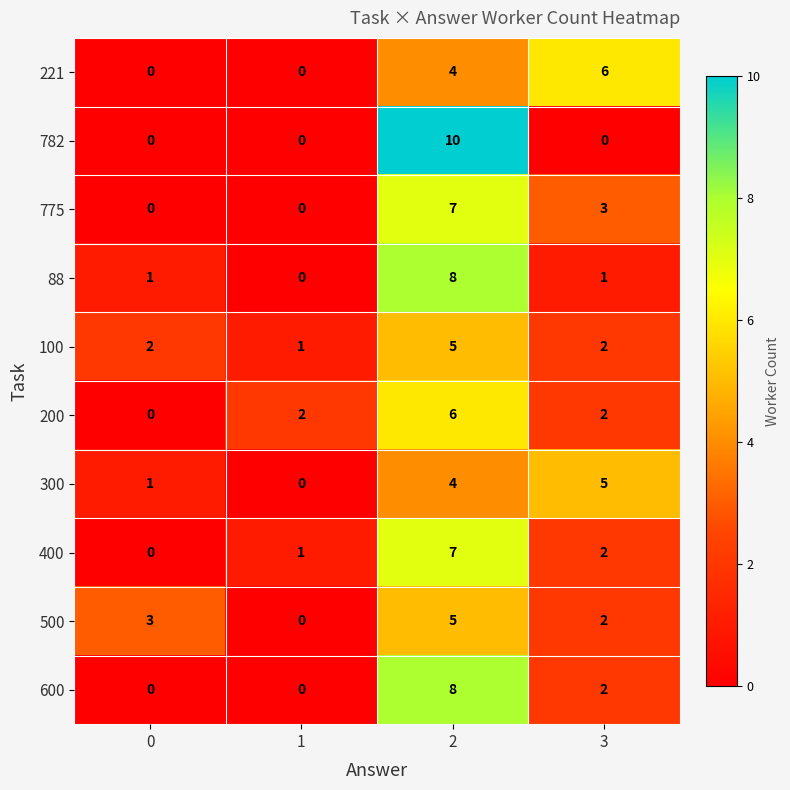

What is the approximate value of 500 at 0?

3